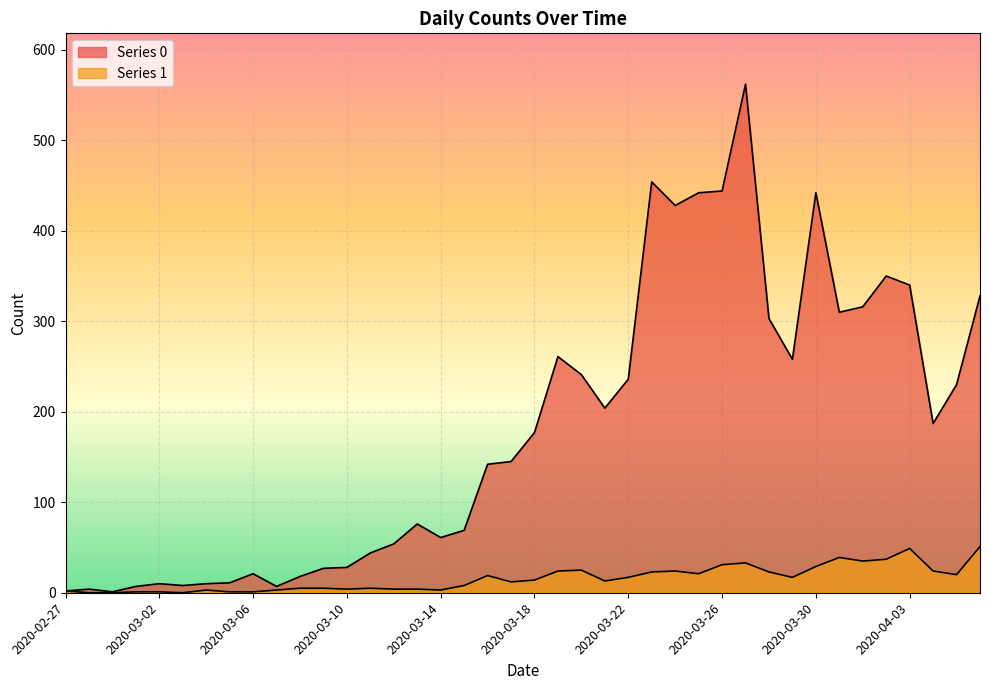

Is it true that Series 0 equals 562 at 2020-03-27?

True